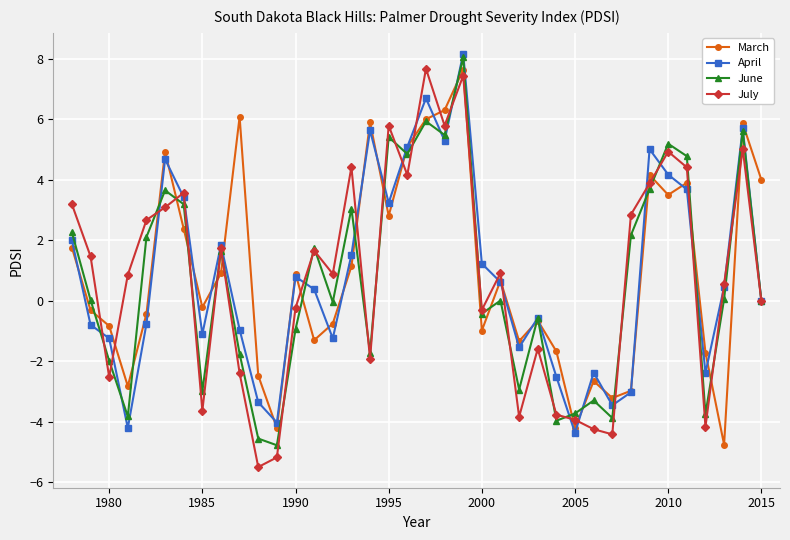

Which series has the largest range (max minus min)?

July